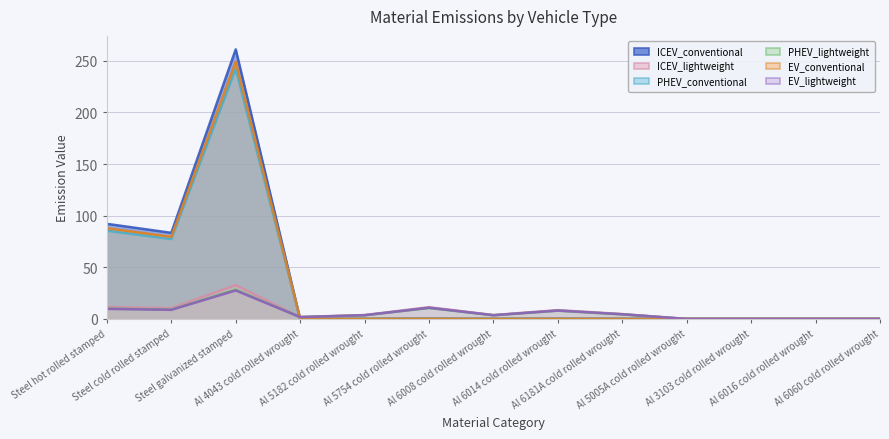

True or false: EV_lightweight has more than 2 points higher than both neighbors.

True